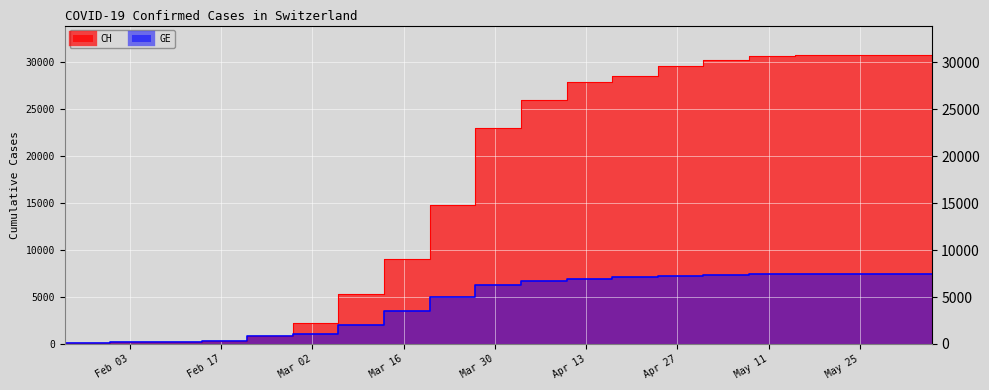

At which label is GE closest to 3752?

2020-03-20